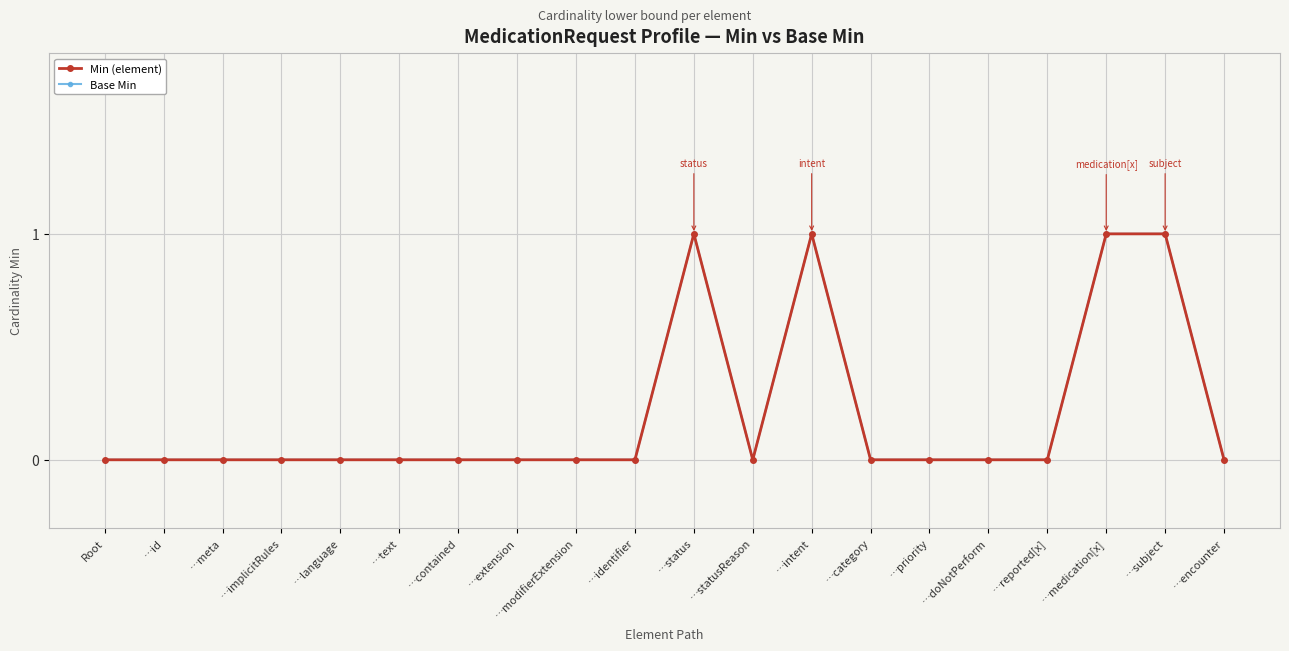

Does the chart have visible grid lines?

Yes